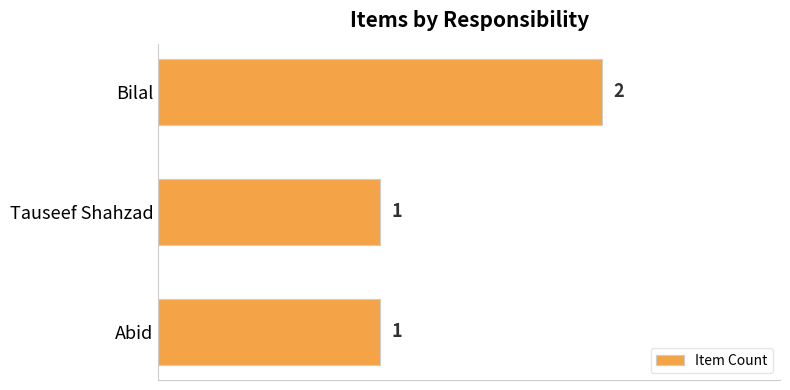

Count the values in the range 1 to 2.

3